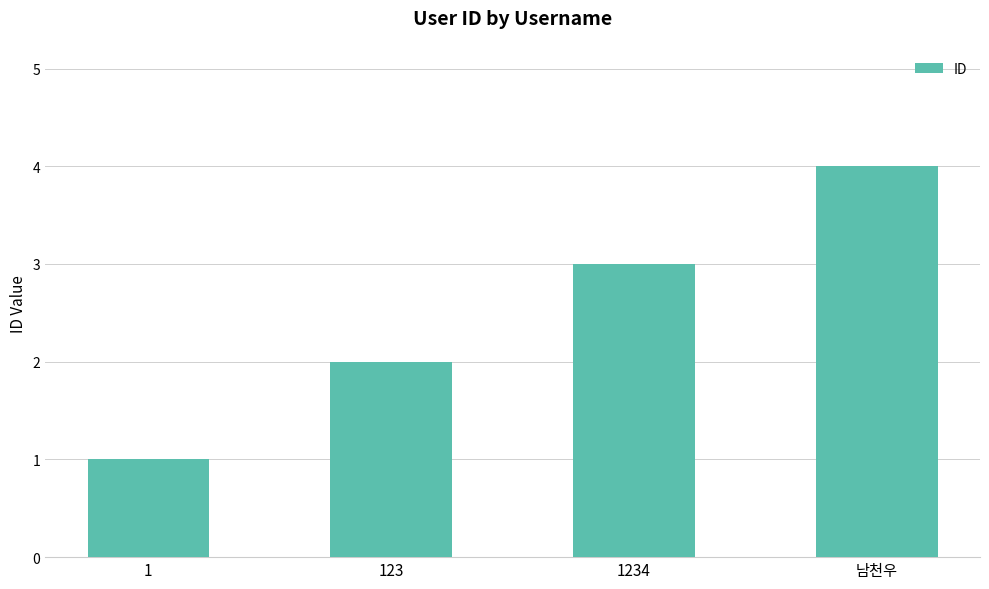

Which has a higher value, 123 or 남천우?

남천우